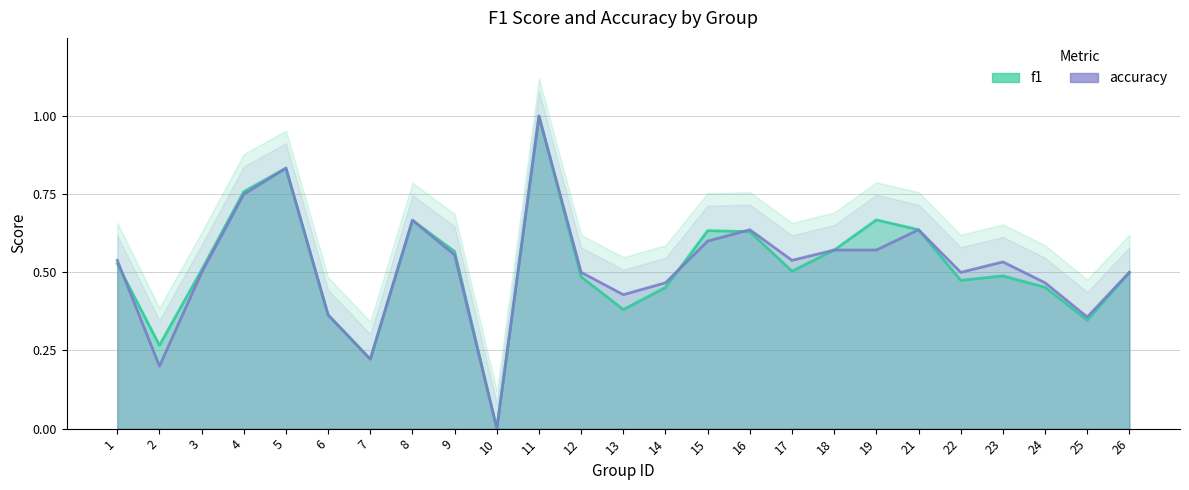

The accuracy series shows 1.0 at 16. True or false?

False